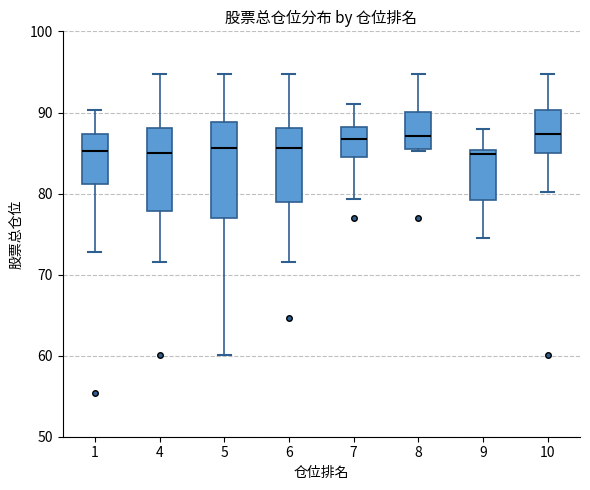

Reading left to right, transcribe this box plot: for each box, give where its median line is, the range the box spans, and where its two whiskers end, as read against the y-axis. The values are not printed on the chart, so give them approximately, as read against the axis.

1: median 85, box 81 to 87, whiskers 73 to 90
4: median 85, box 78 to 88, whiskers 72 to 95
5: median 86, box 77 to 89, whiskers 60 to 95
6: median 86, box 79 to 88, whiskers 72 to 95
7: median 87, box 85 to 88, whiskers 79 to 91
8: median 87, box 85 to 90, whiskers 85 to 95
9: median 85 (just below the box's upper edge), box 79 to 85, whiskers 75 to 88
10: median 87, box 85 to 90, whiskers 80 to 95